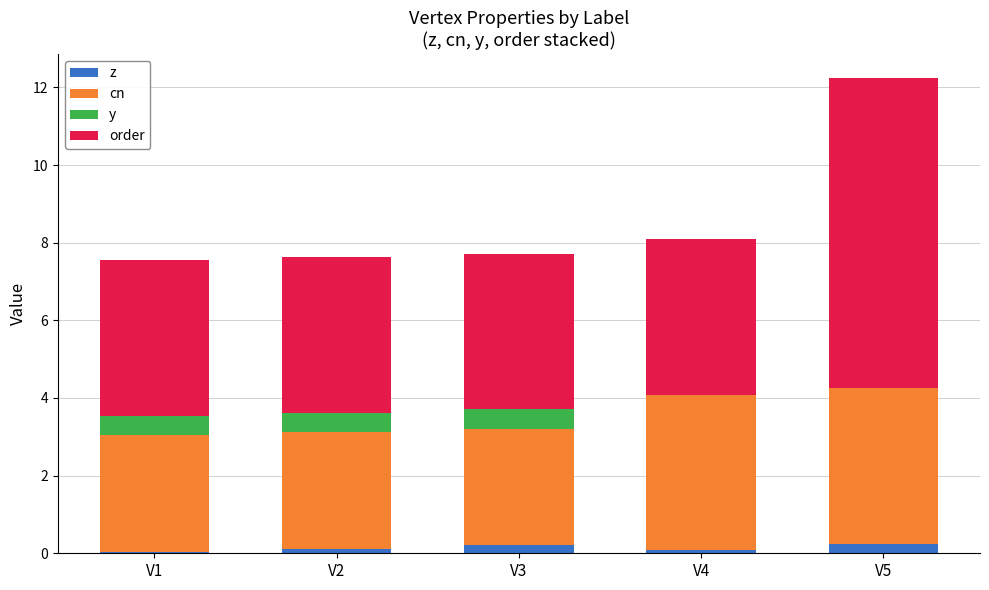

What is the sum of all z values?

0.7